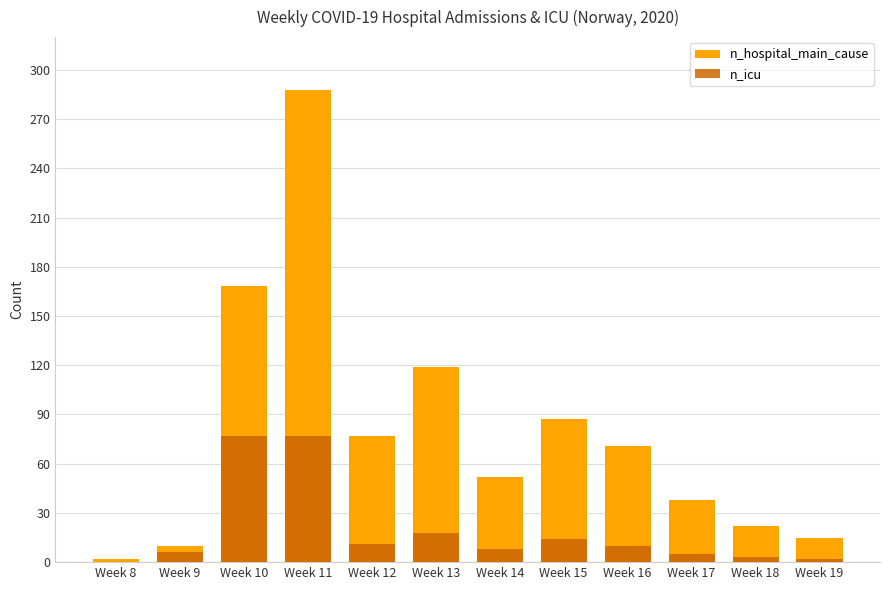

Does the chart contain stacked bars?

No